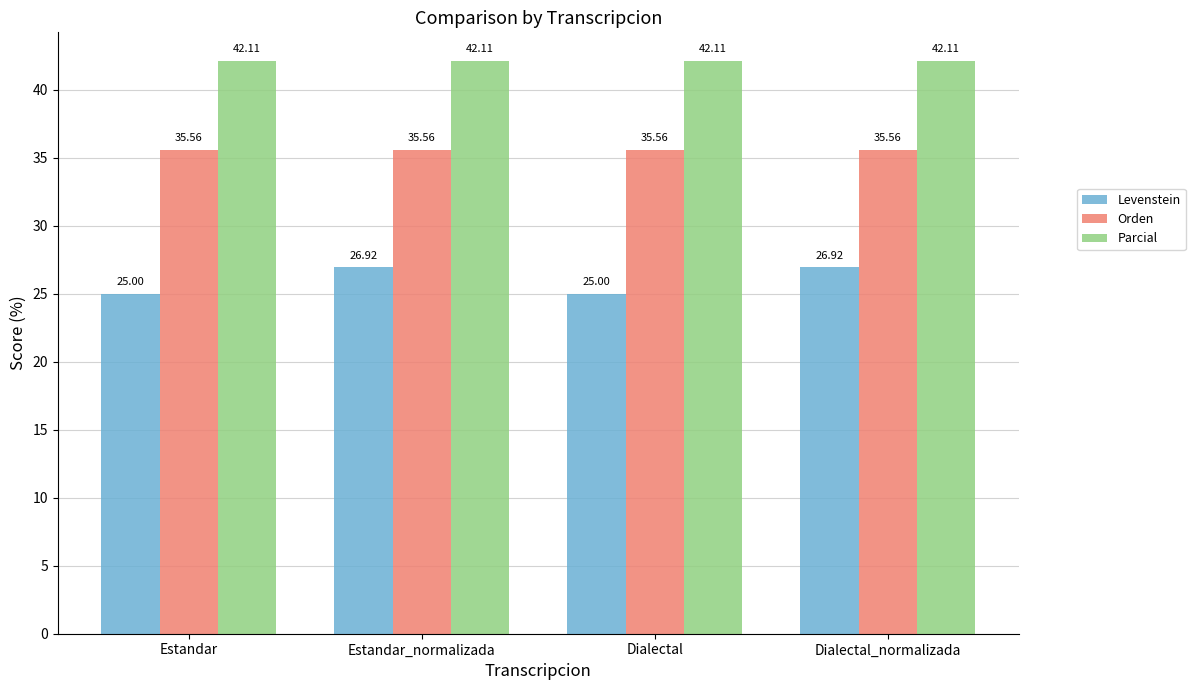

What is the spread (max minus min) of values at Dialectal?

17.1